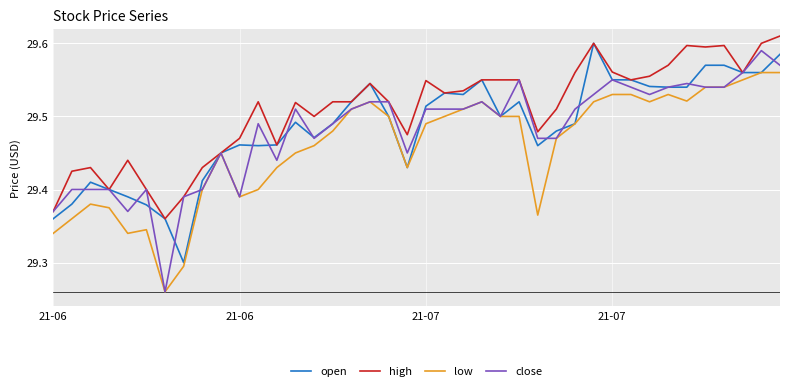

Which series has the widest spread of values?

close